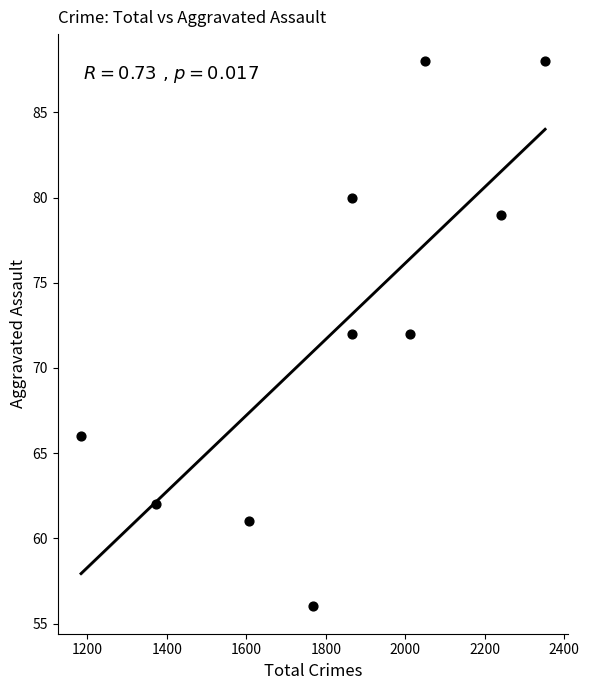

What is the range of Y values (max minus min)?

32